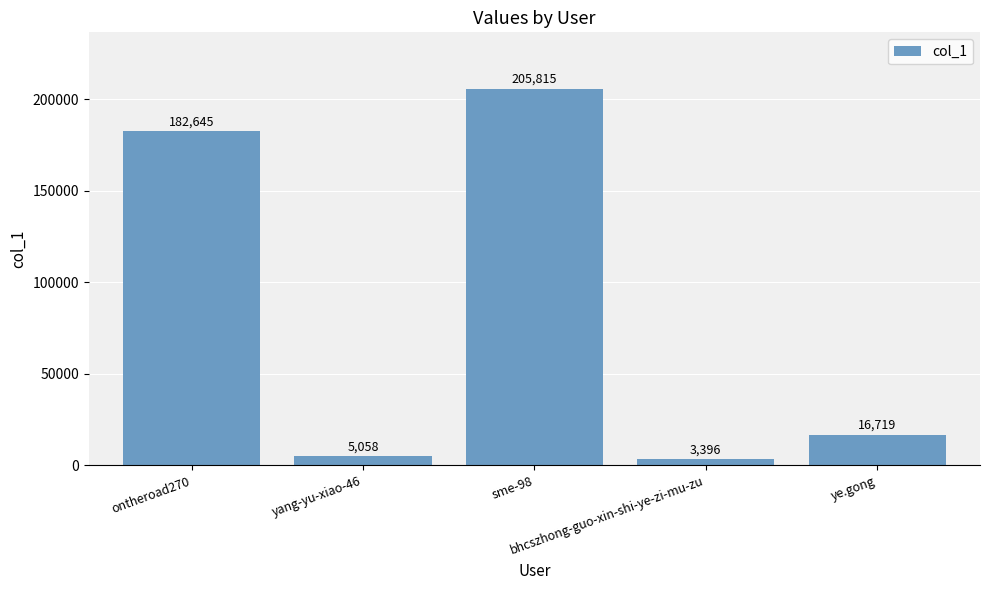

What is the ratio of the value at yang-yu-xiao-46 to the value at ye.gong?

0.3